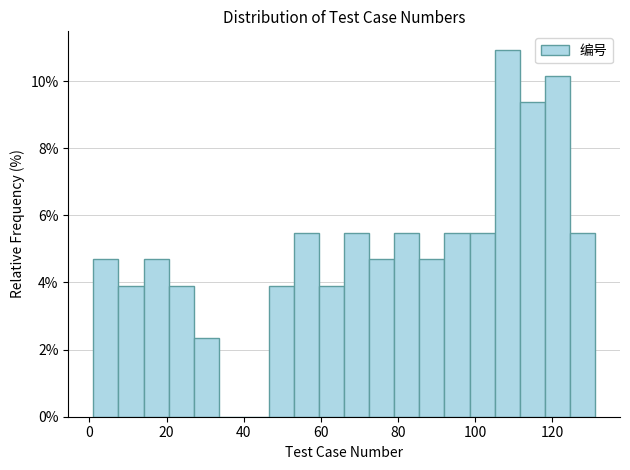

Read against the x-axis, roughly where is the centre of the tallest bar?

108